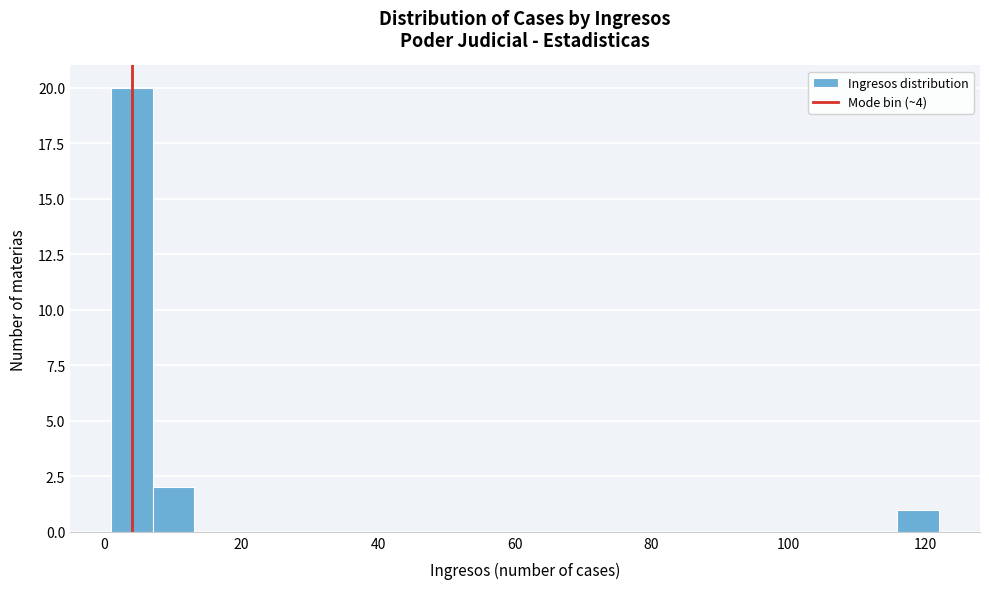

Around what value on the x-axis is the tallest bar? Give the approximate position of its centre, as read against the axis.

4